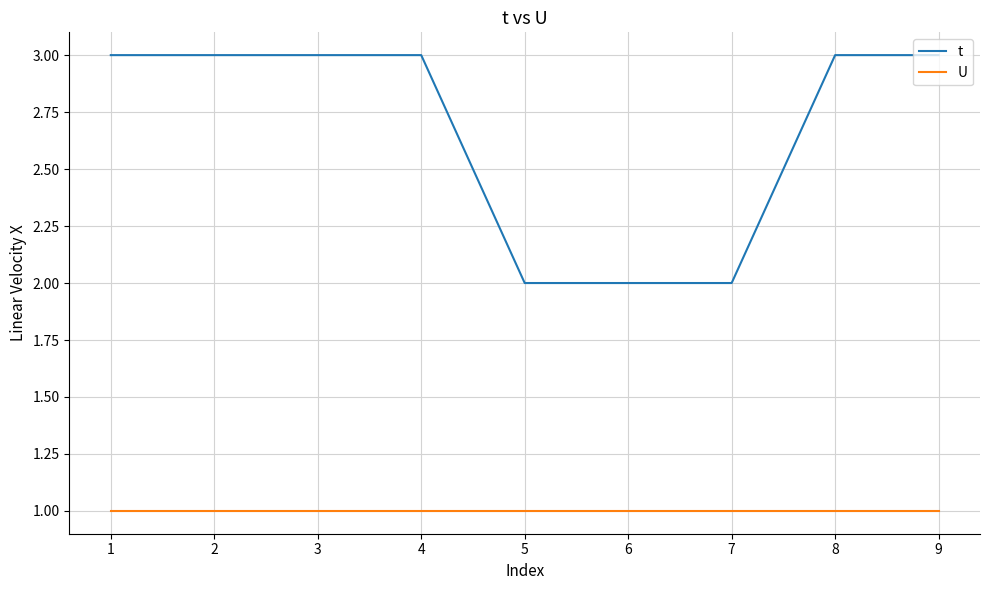

What is the total value across all series at 3?

4